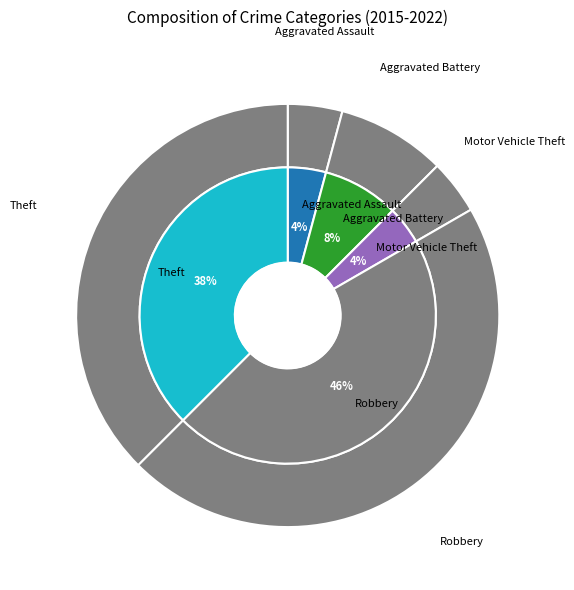

How much of the chart is everything except Robbery?

54.2%